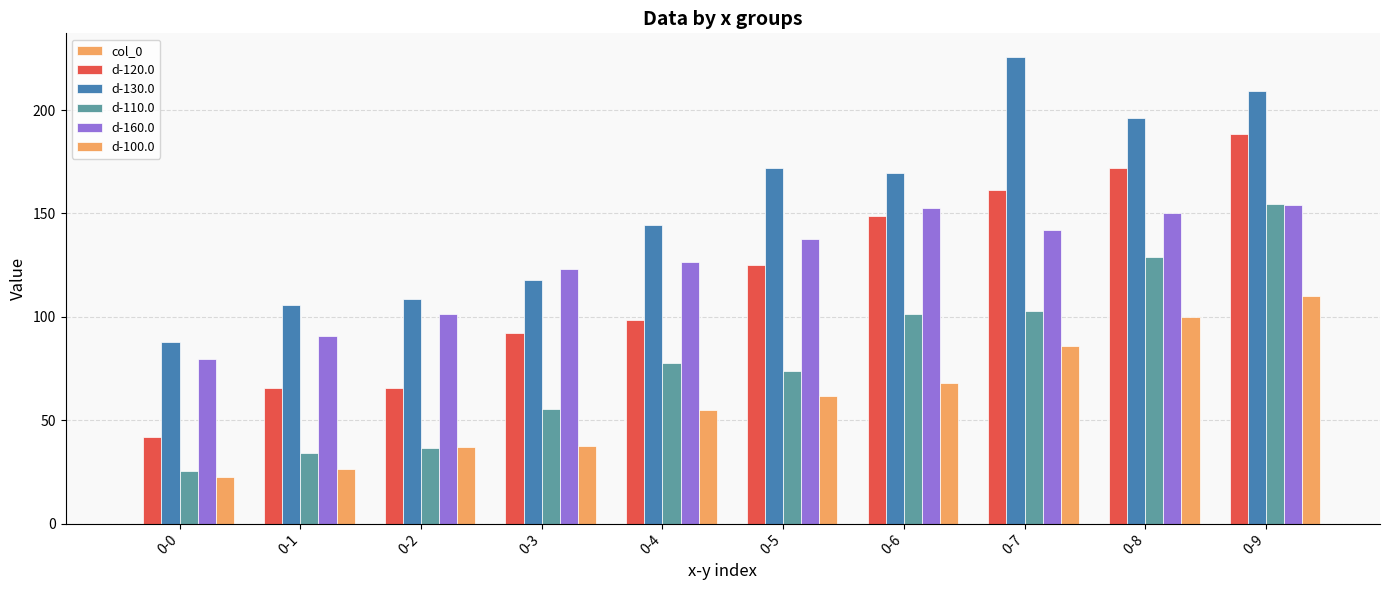

What is the difference between the maximum and minimum values in the d-160.0 series?

74.6